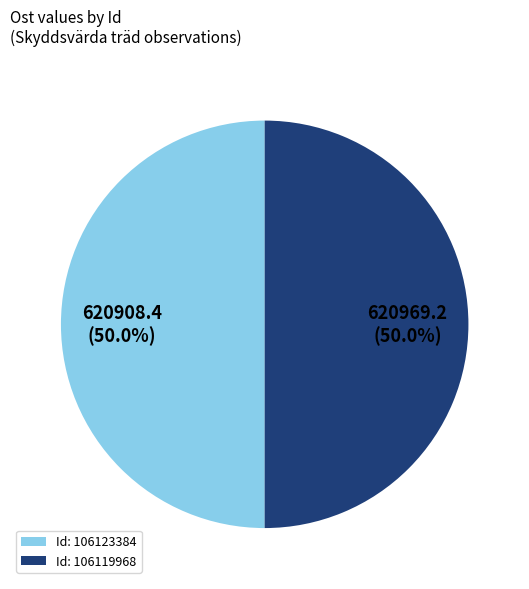

How many segments does this pie chart have?

2